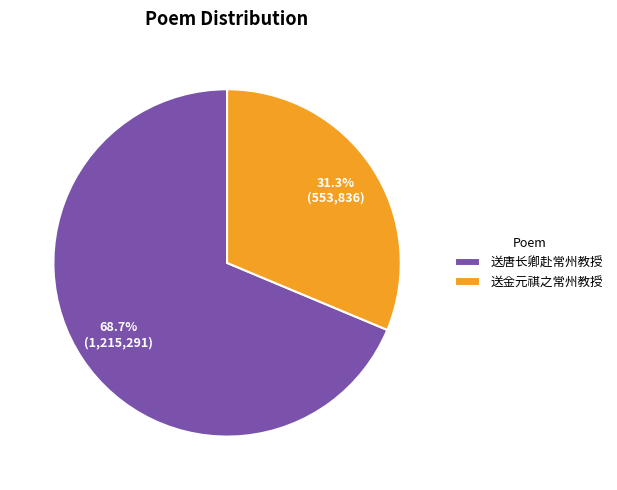

Count the number of slices in the pie.

2